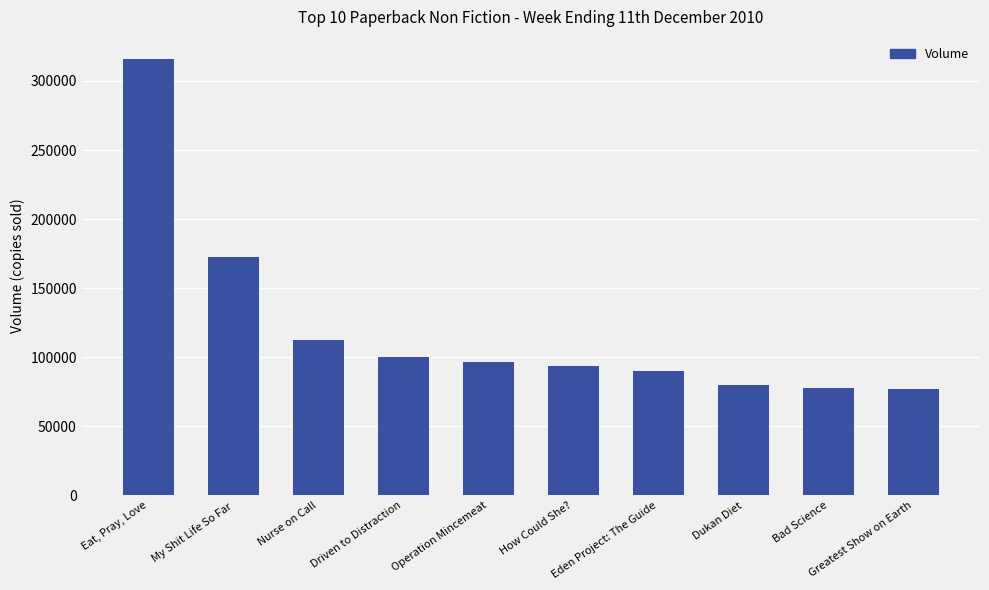

What is the value of the 2nd bar from the left?

172440